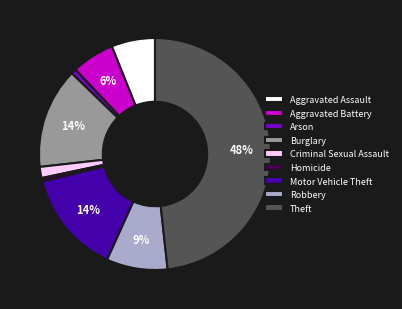

Combined, do Homicide and Burglary account for over 50%?

No